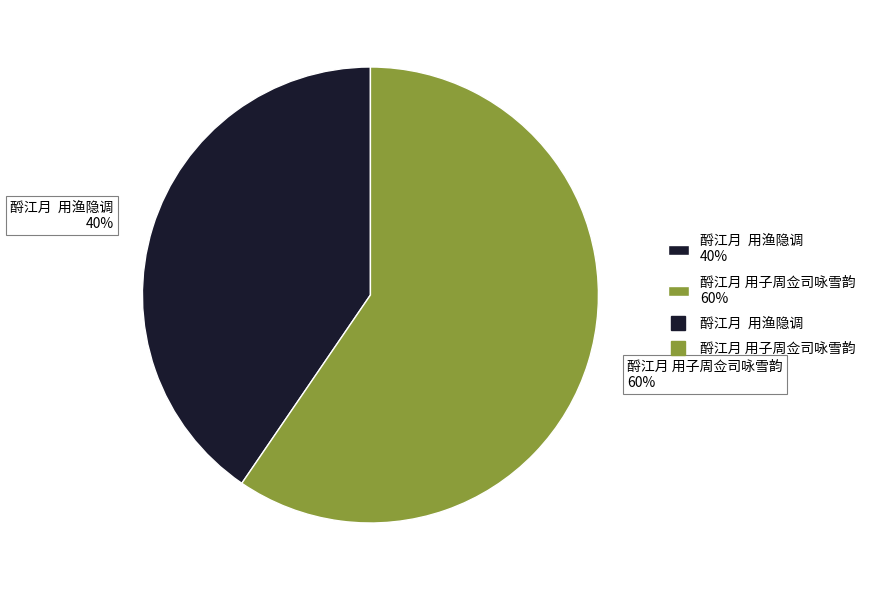

Which category has the biggest portion of the pie?

酹江月 用子周佥司咏雪韵